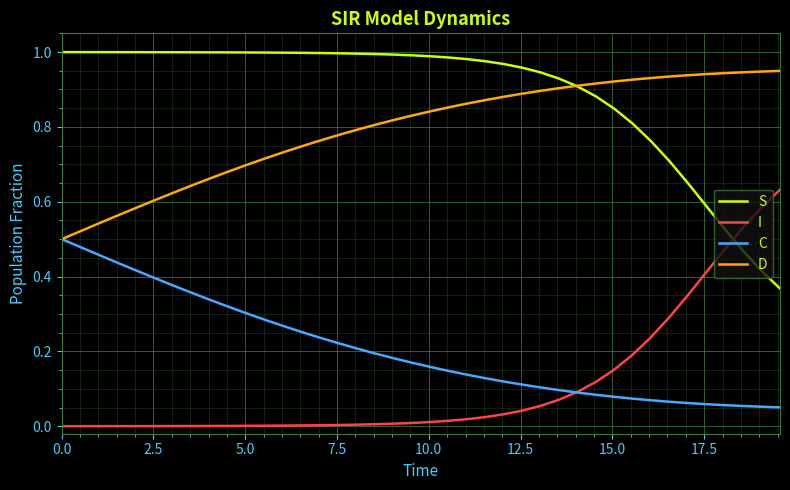

True or false: C and S intersect in this chart.

False